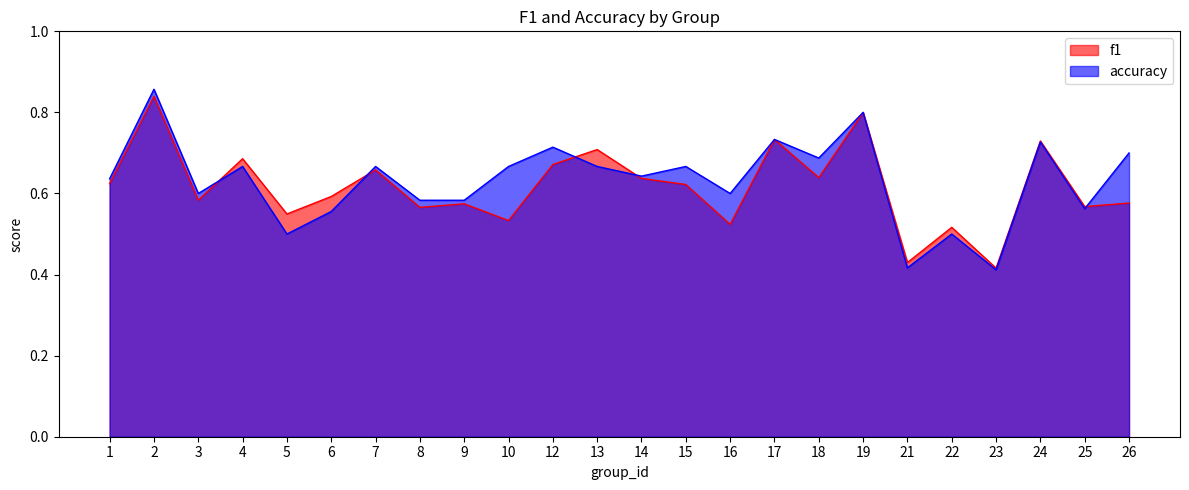

Reading right to left, list all the values displayed in this chart.

f1: 26=0.6	25=0.6	24=0.7	23=0.4	22=0.5	21=0.4	19=0.8	18=0.6	17=0.7	16=0.5	15=0.6	14=0.6	13=0.7	12=0.7	10=0.5	9=0.6	8=0.6	7=0.7	6=0.6	5=0.5	4=0.7	3=0.6	2=0.8	1=0.6
accuracy: 26=0.7	25=0.6	24=0.7	23=0.4	22=0.5	21=0.4	19=0.8	18=0.7	17=0.7	16=0.6	15=0.7	14=0.6	13=0.7	12=0.7	10=0.7	9=0.6	8=0.6	7=0.7	6=0.6	5=0.5	4=0.7	3=0.6	2=0.9	1=0.6